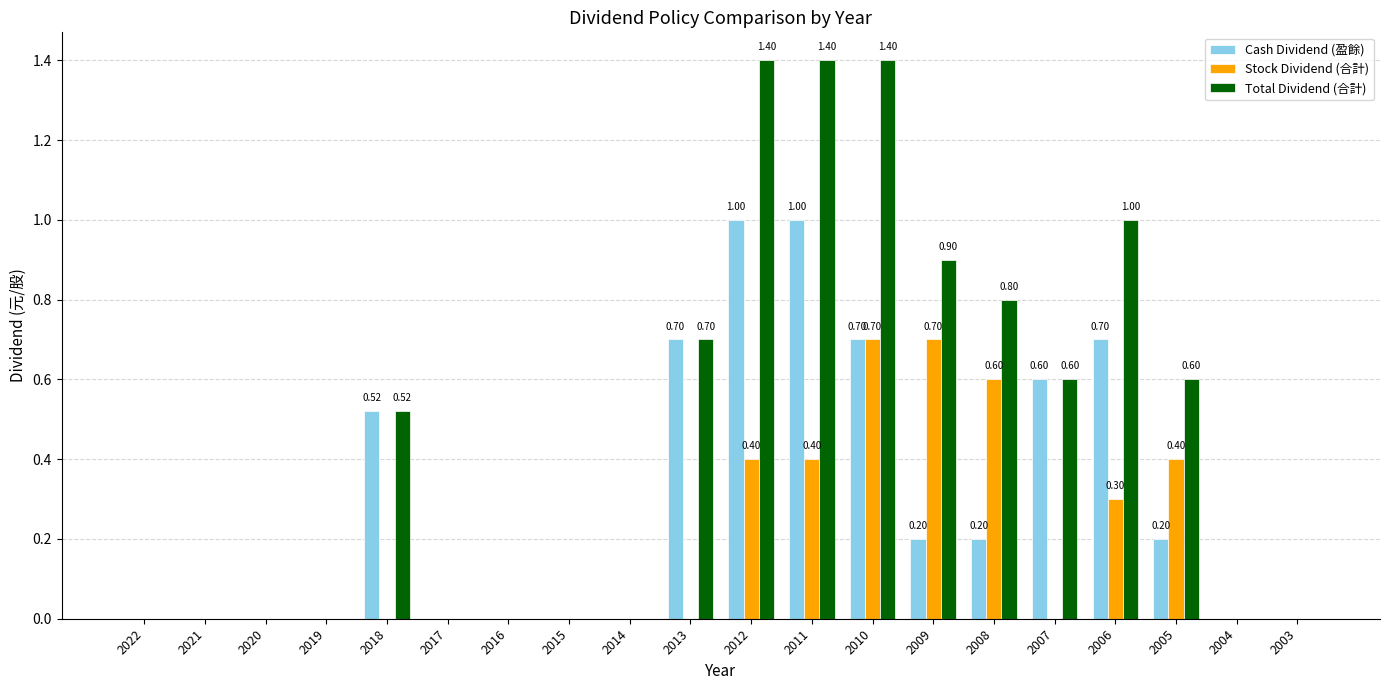

What is the sum of the Cash Dividend (盈餘) values at 2011 and 2014?

1.0